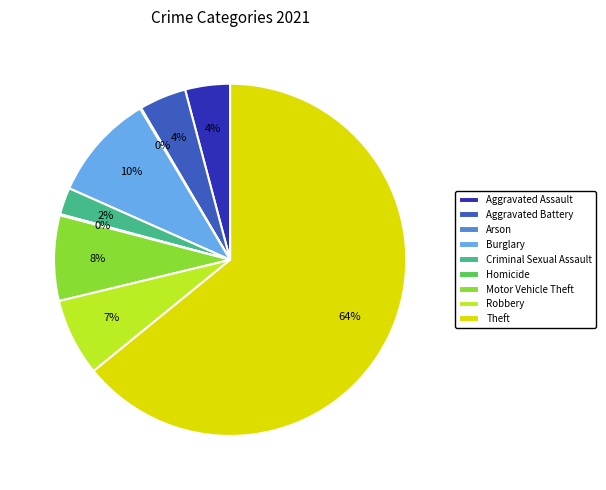

To the nearest percent, what is the combined percentage of Robbery and Aggravated Assault?

11%